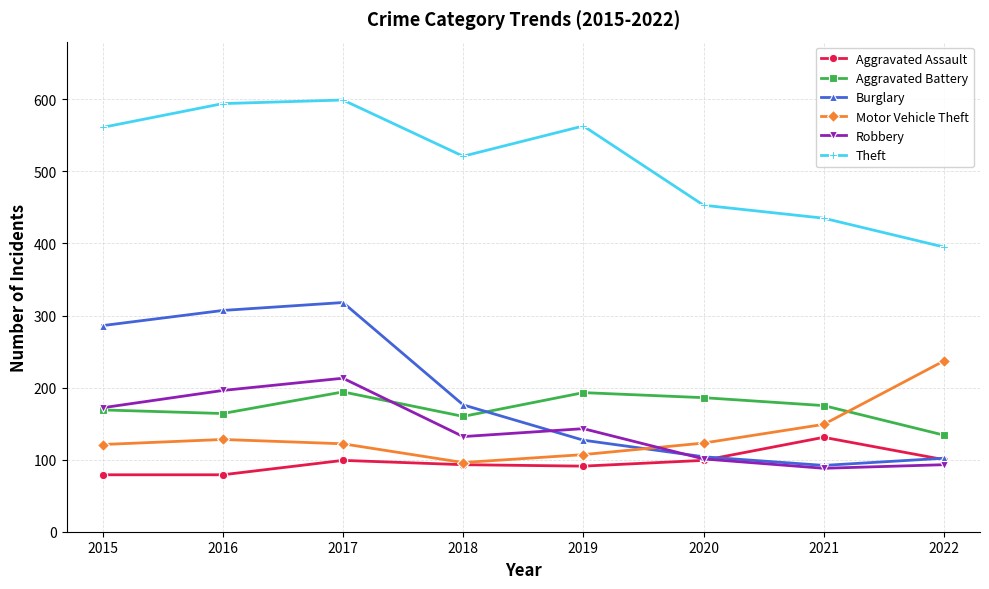

What is the maximum value for Theft?

599